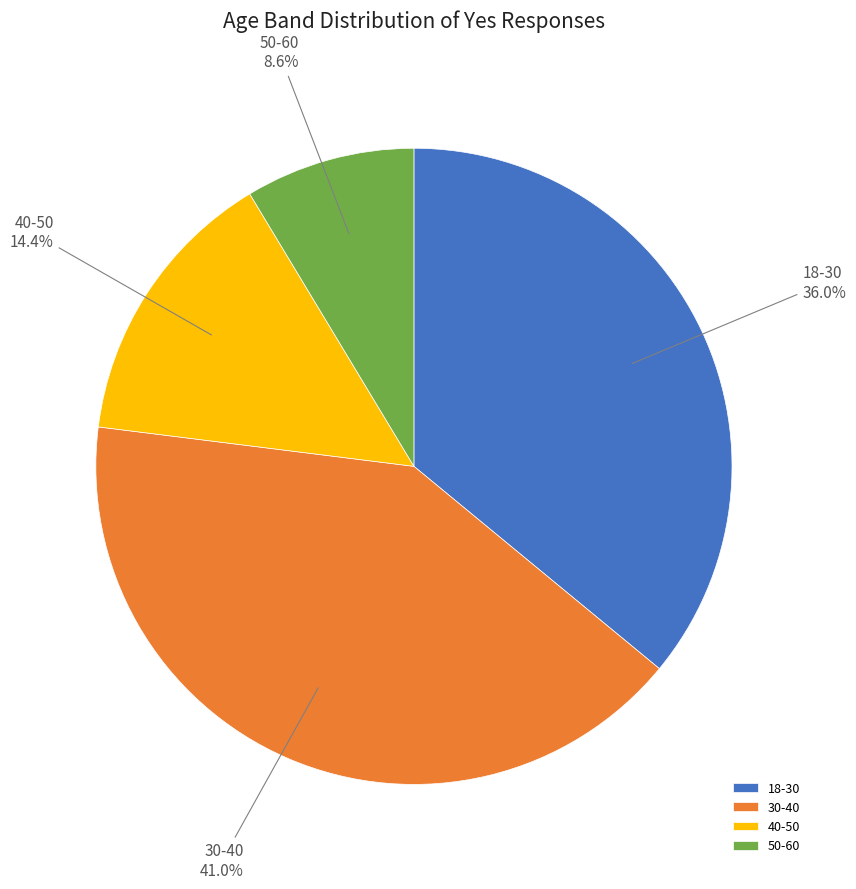

Is the sum of 40-50 and 50-60 greater than half?

No